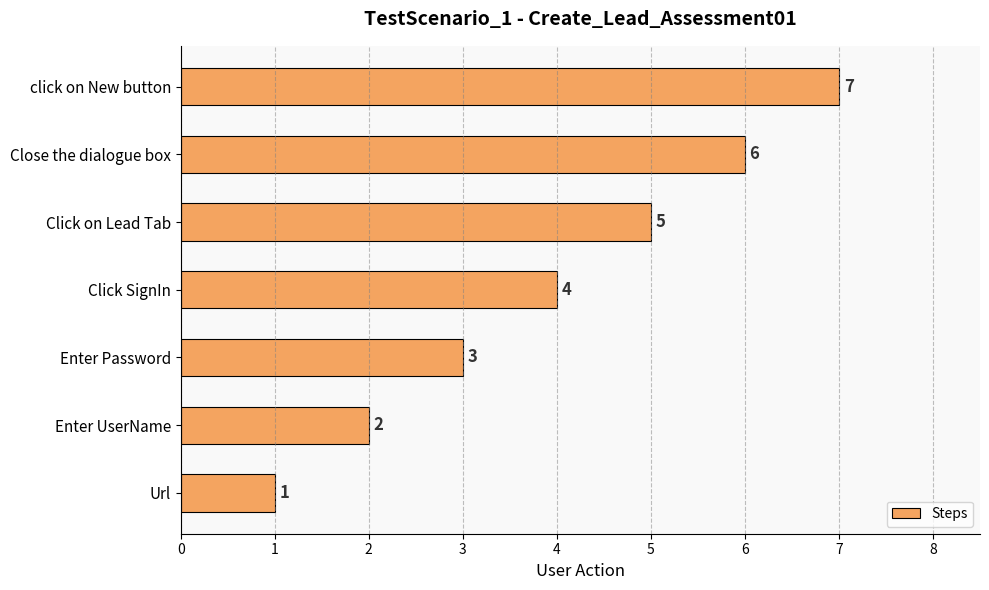

Approximately how many times larger is the value at Click on Lead Tab compared to Enter UserName?

2.5